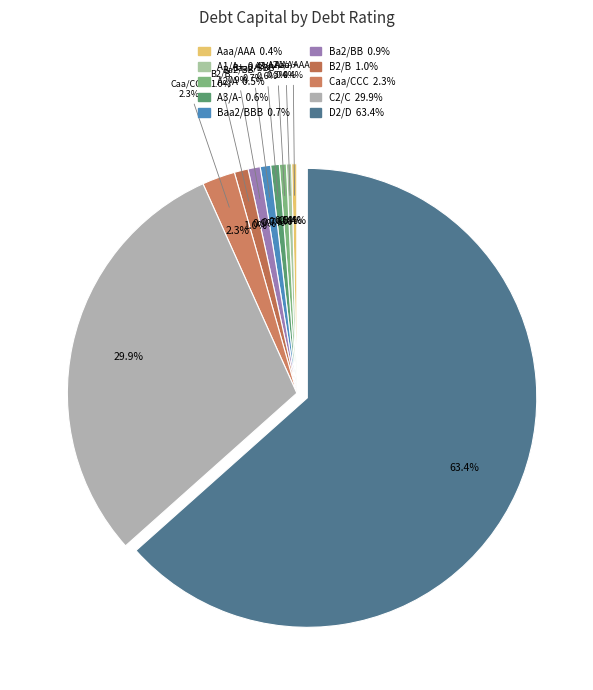

Is it true that D2/D is 14% of the pie?

False